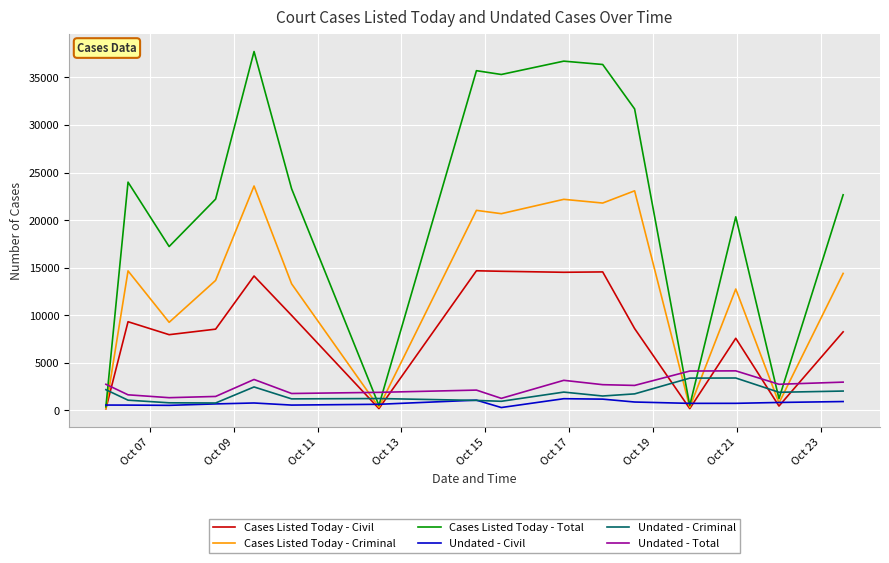

True or false: Cases Listed Today - Criminal and Undated - Total cross at least once.

True